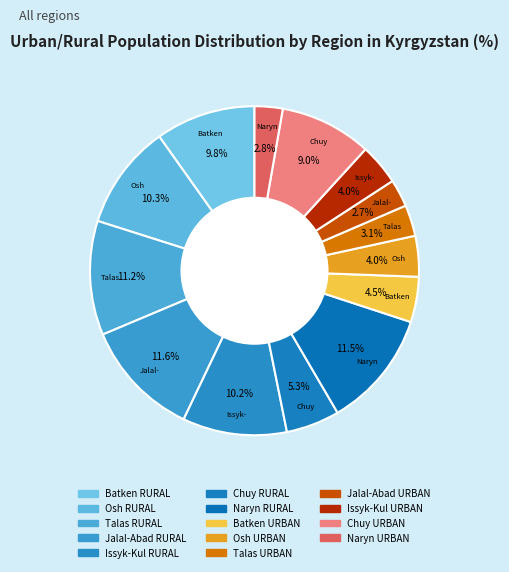

How many slices are in this pie chart?

14